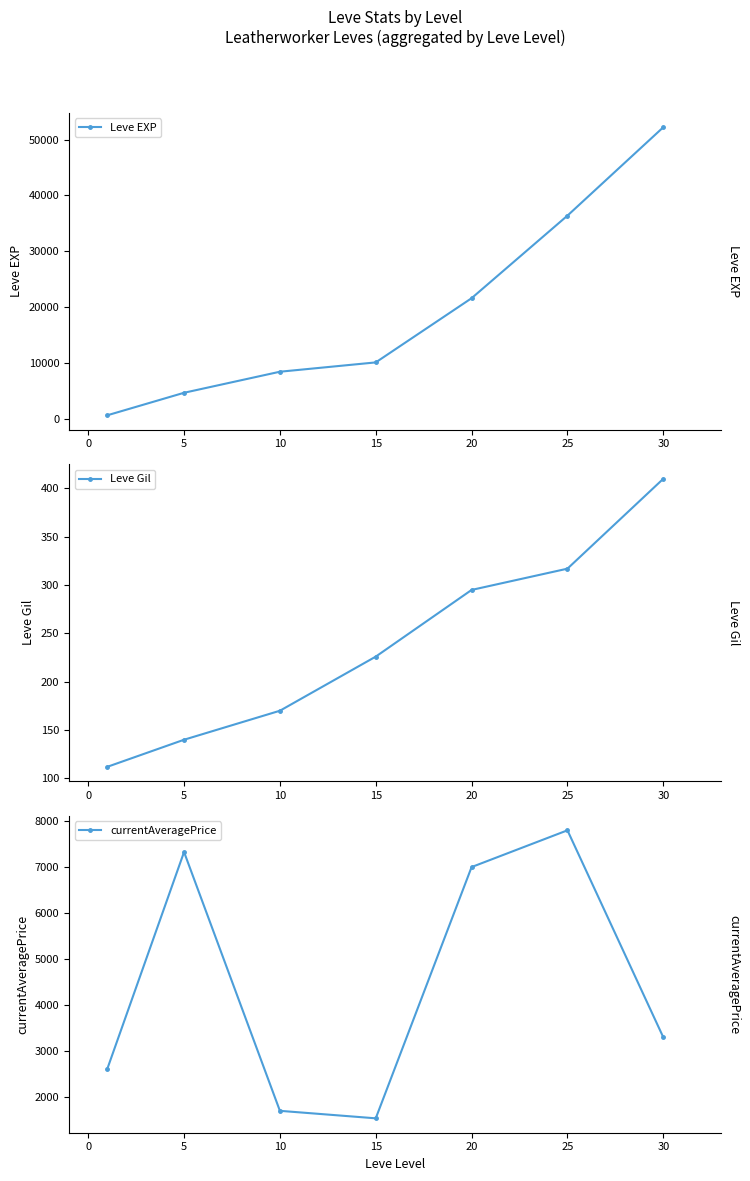

True or false: Leve EXP and currentAveragePrice intersect in this chart.

True